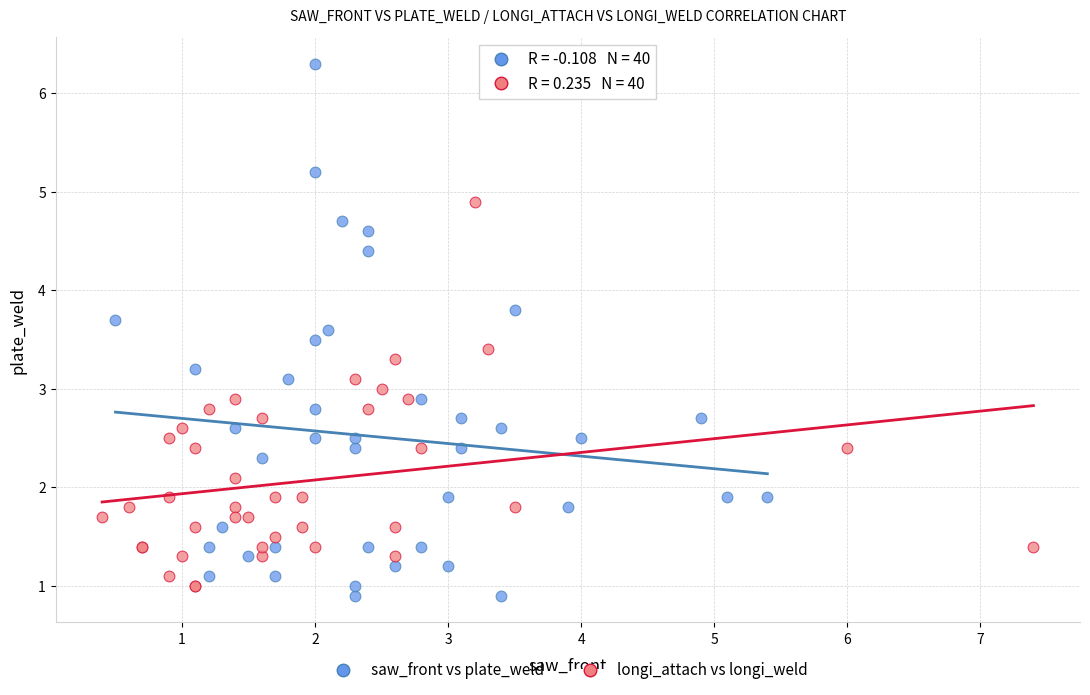

Which series contains the lowest Y value?

saw_front vs plate_weld